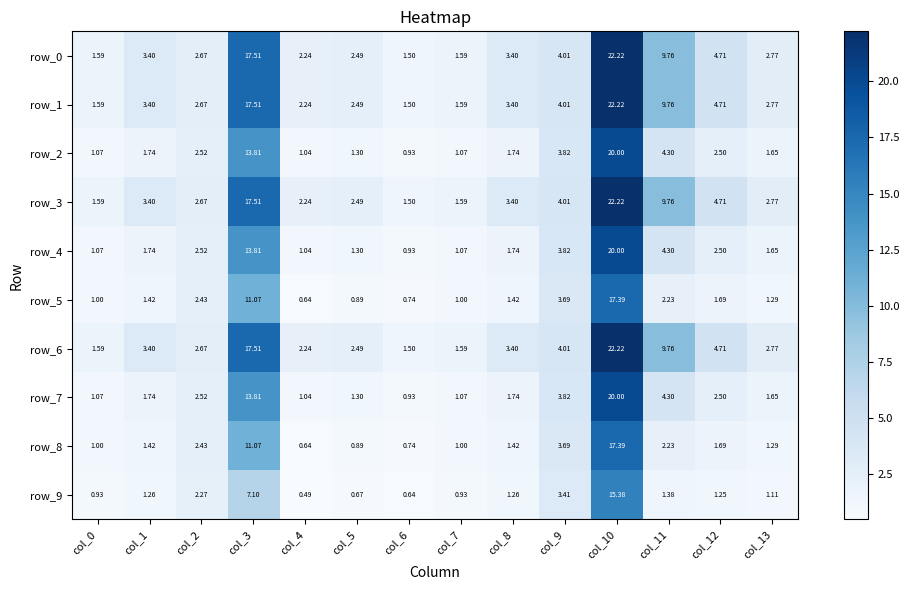

At how many categories does at least one series exceed 4?

5